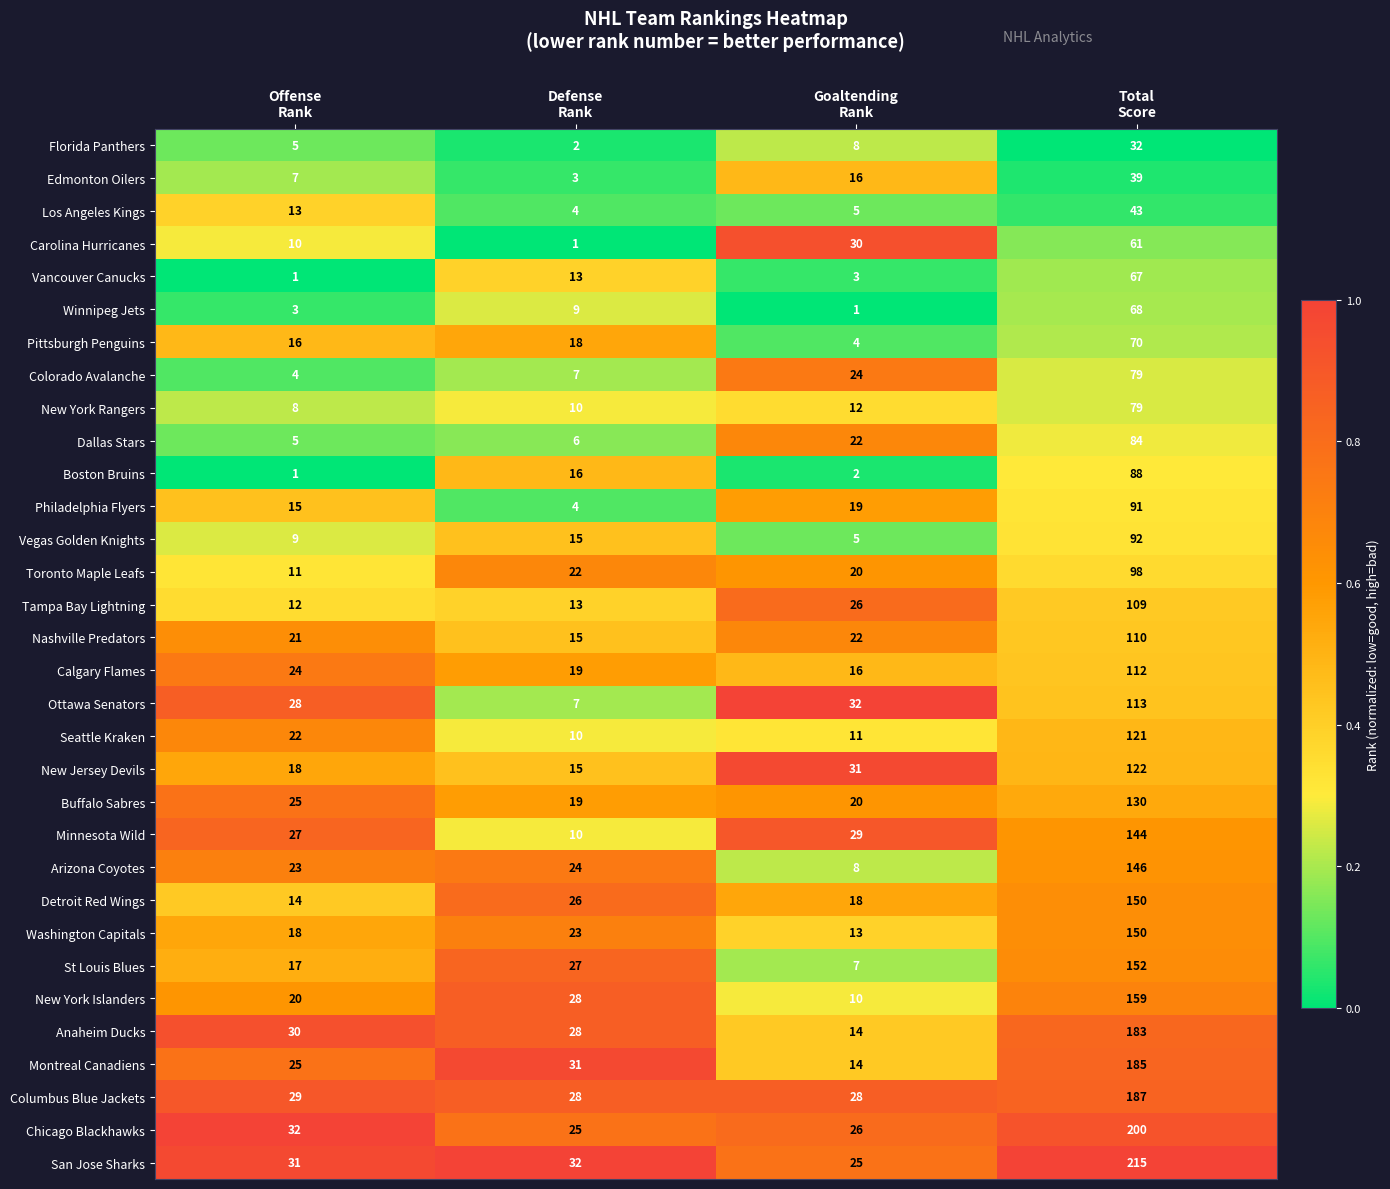

What is the sum of all Seattle Kraken values?

164